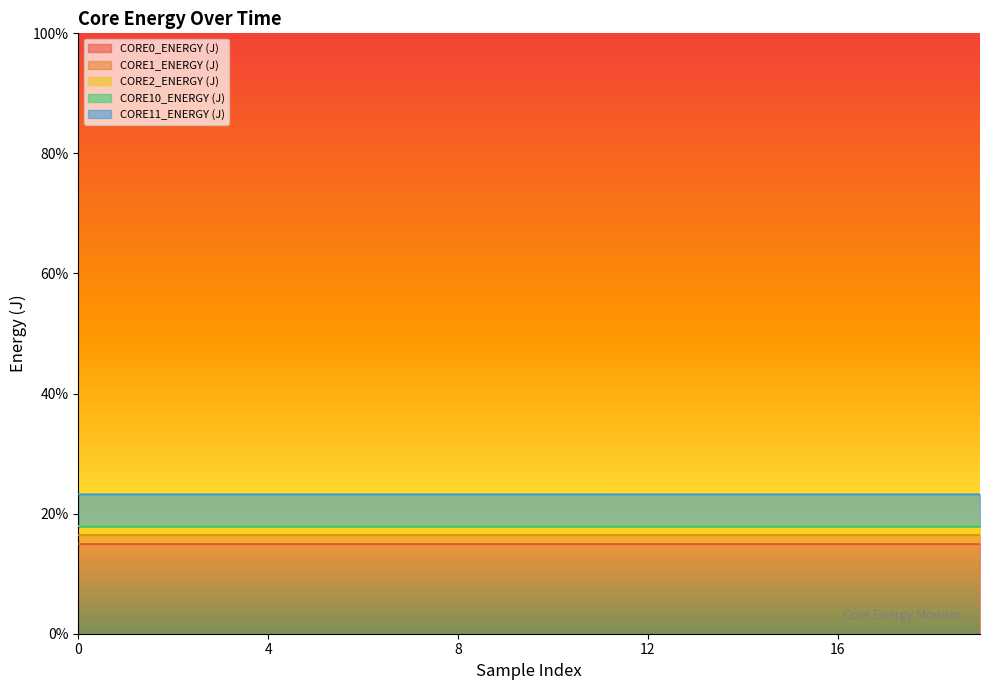

What is the value of the CORE11_ENERGY (J) point at the 17th from the left?

0.2